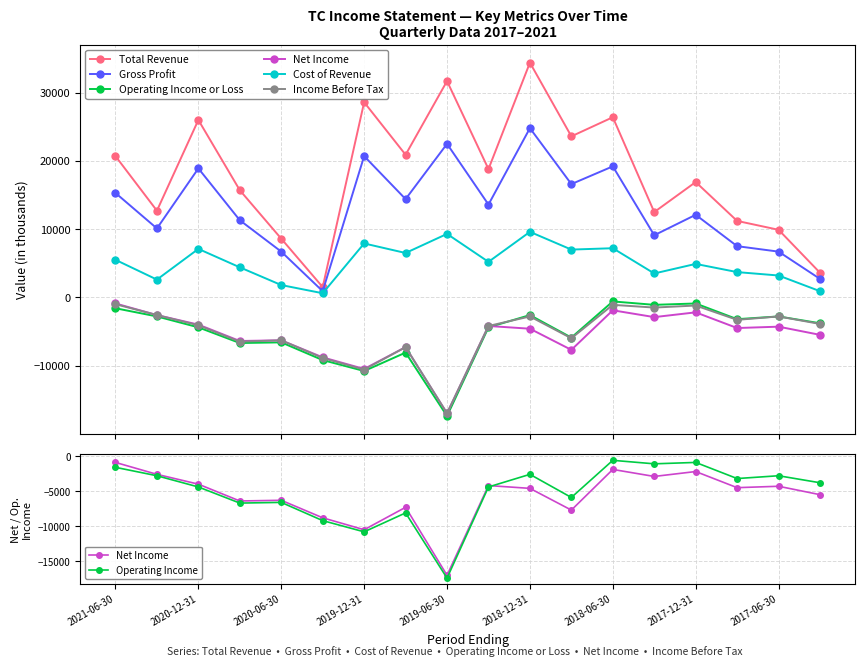

Is the value of Income Before Tax at 2019-12-31 greater than the value of Gross Profit at 2017-06-30?

No